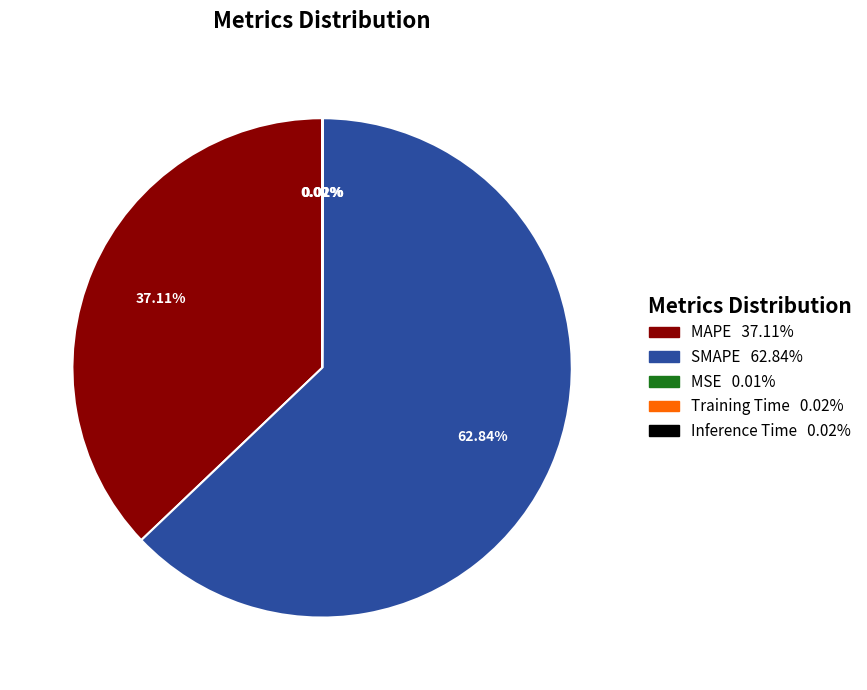

Does any single category account for the majority?

Yes